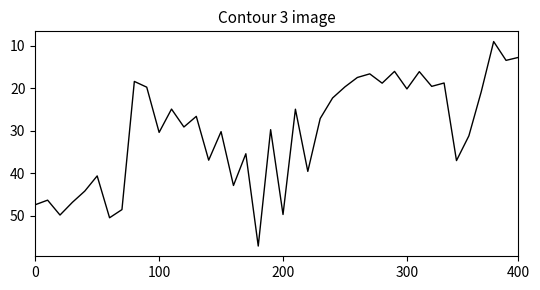

What is the smallest value displayed?

9.0